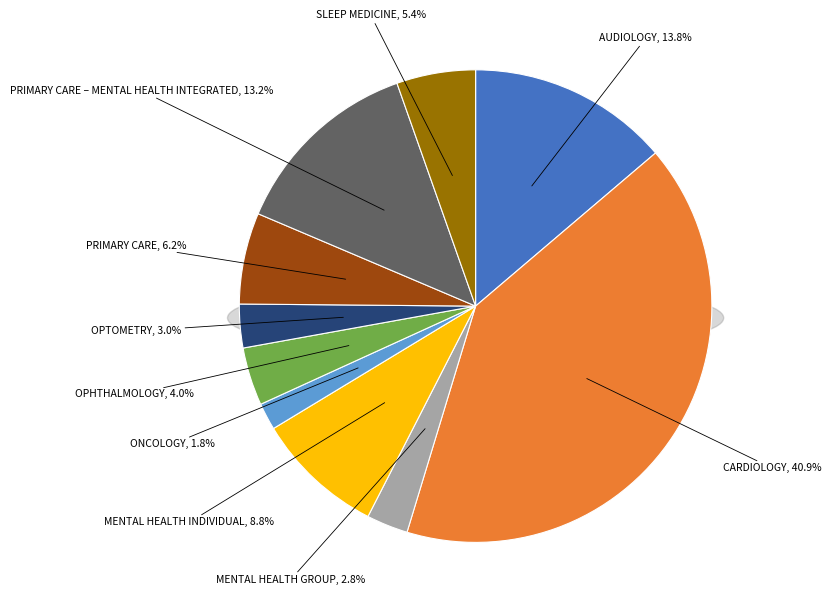

To the nearest percent, what portion does ONCOLOGY represent?

2%